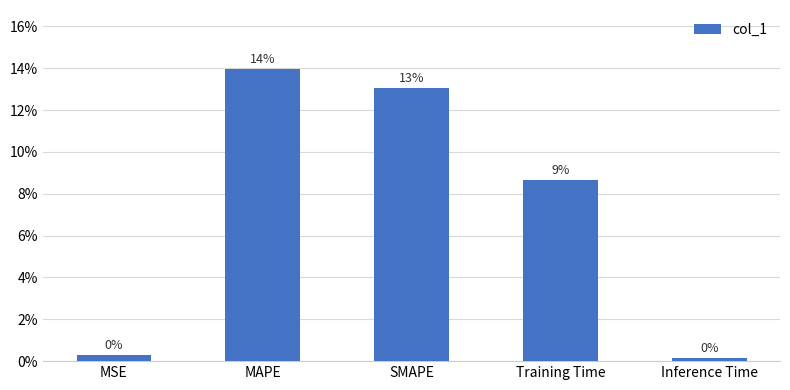

Where is the data nearest to the value 0?

Inference Time